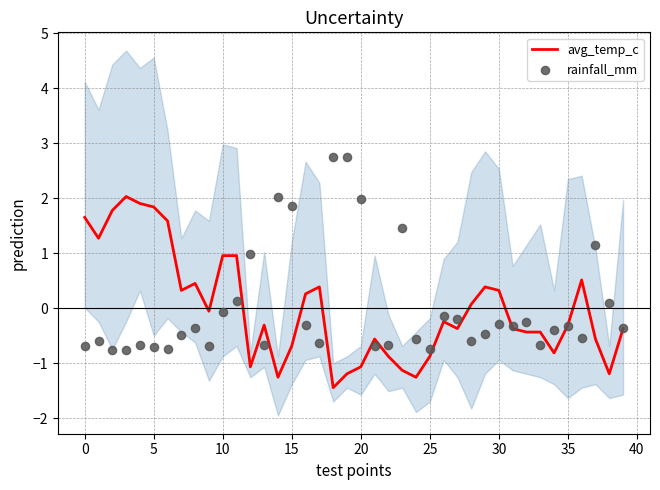

True or false: avg_temp_c has a value of 1.8 at 5.

True